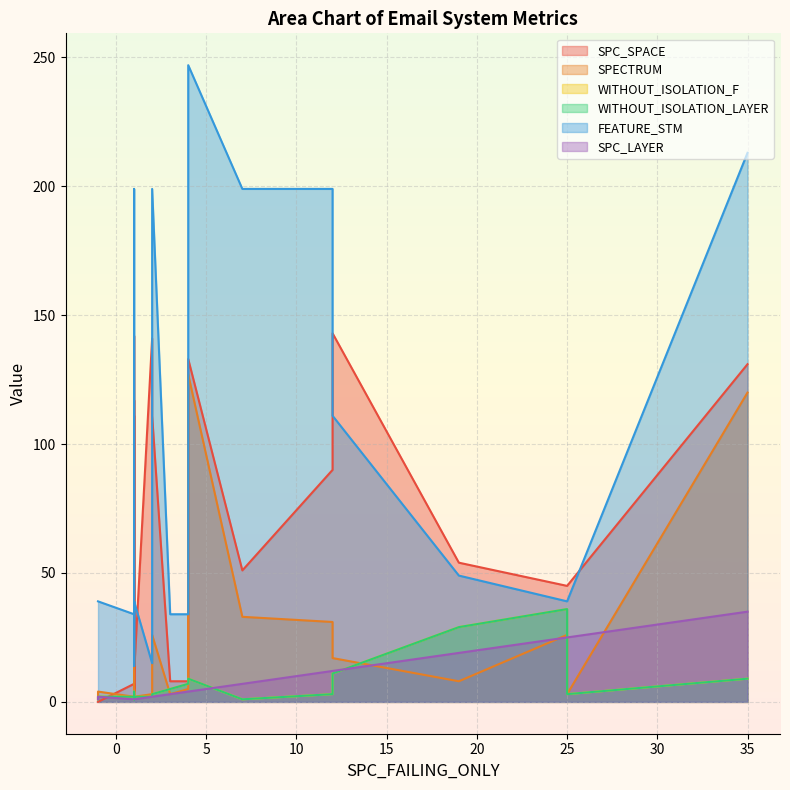

The FEATURE_STM series shows 30 at 15. True or false?

False